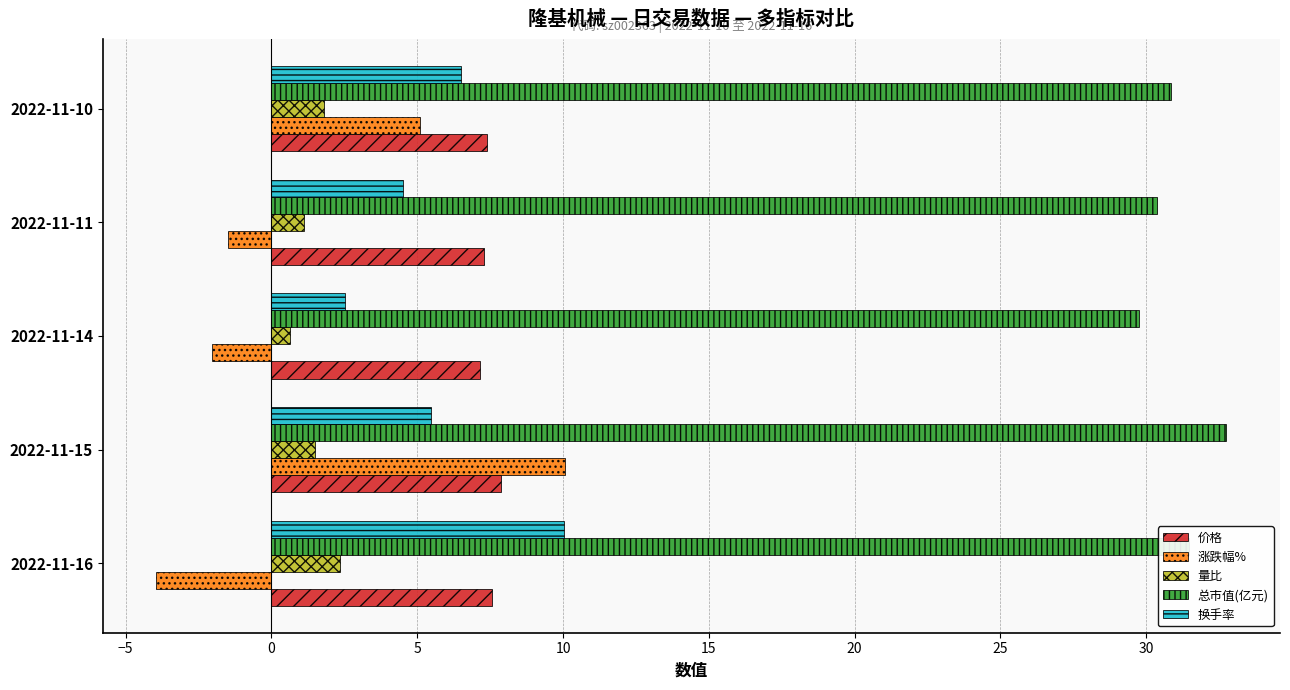

The 涨跌幅% series shows 3.2 at 2022-11-10. True or false?

False